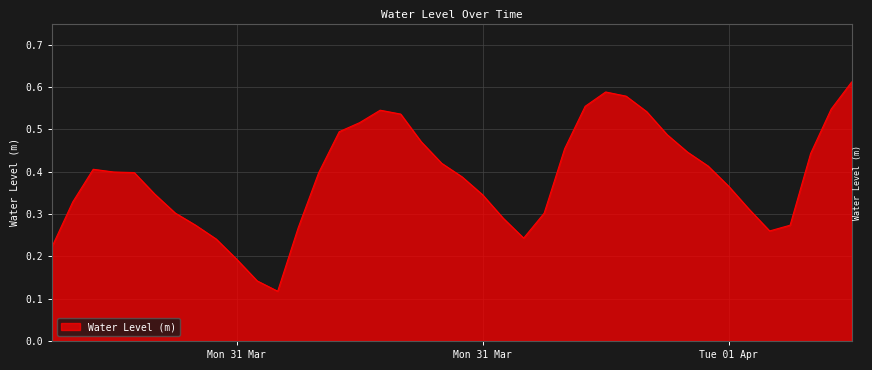

Does the chart display data point markers on the line(s)?

No